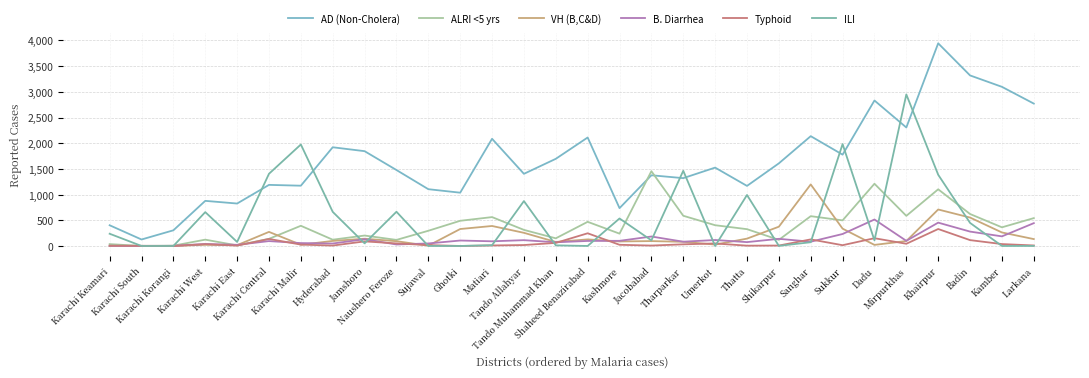

List the series in order of their peak value, highest first.

AD (Non-Cholera), ILI, ALRI <5 yrs, VH (B,C&D), B. Diarrhea, Typhoid